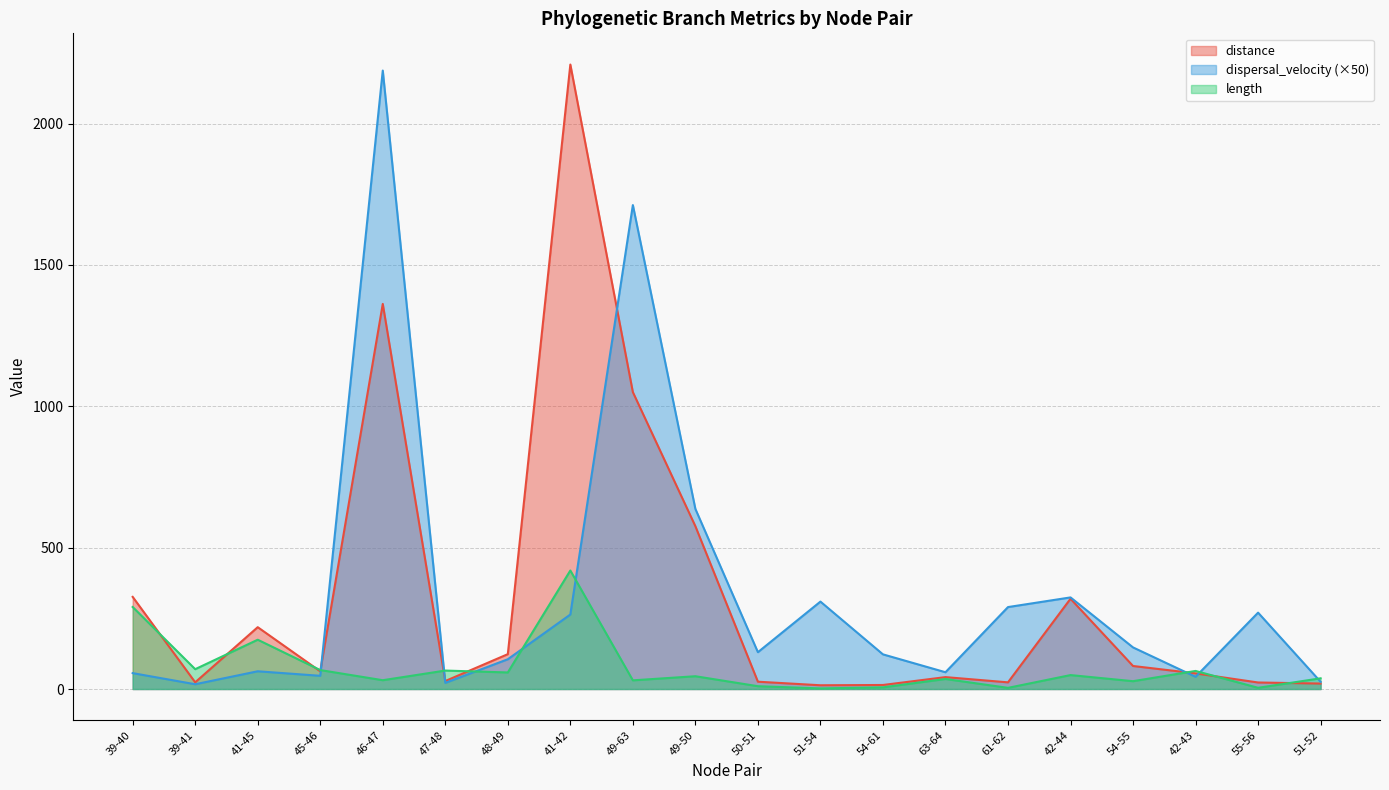

Which has a higher value, 47-48 or 54-61?

47-48